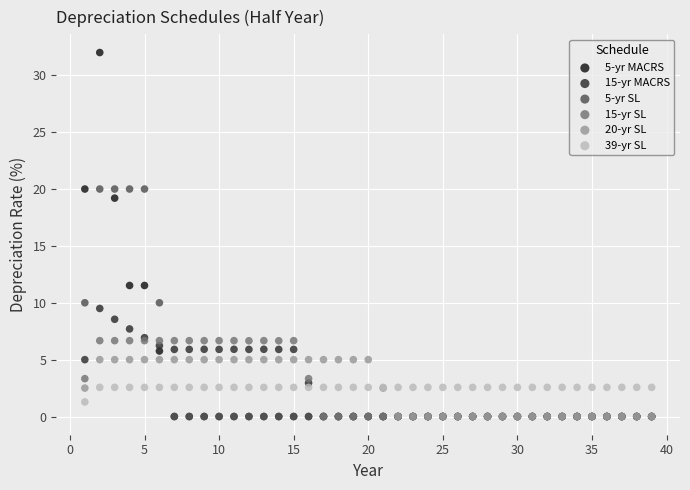

Across all series, what Y value is closest to 16?

19.2